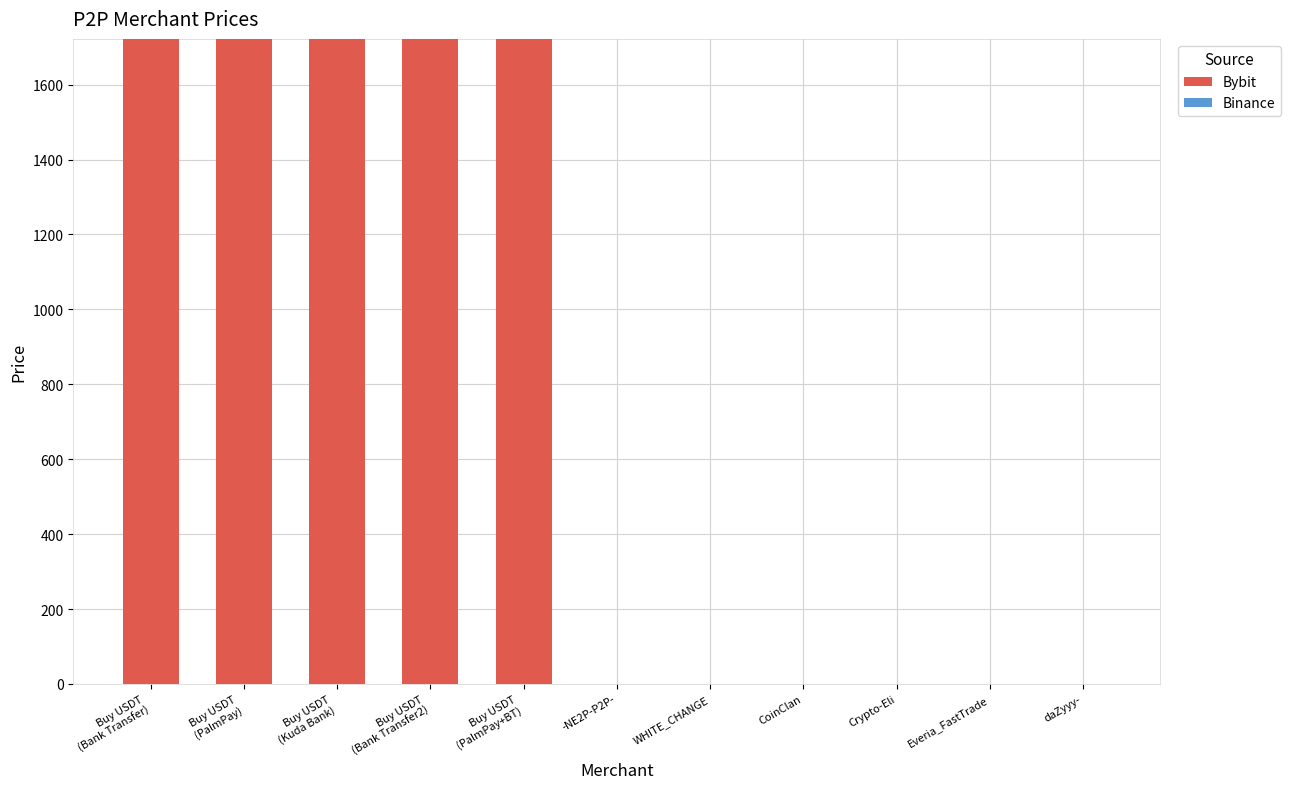

What is the sum of all Bybit values?

8608.9